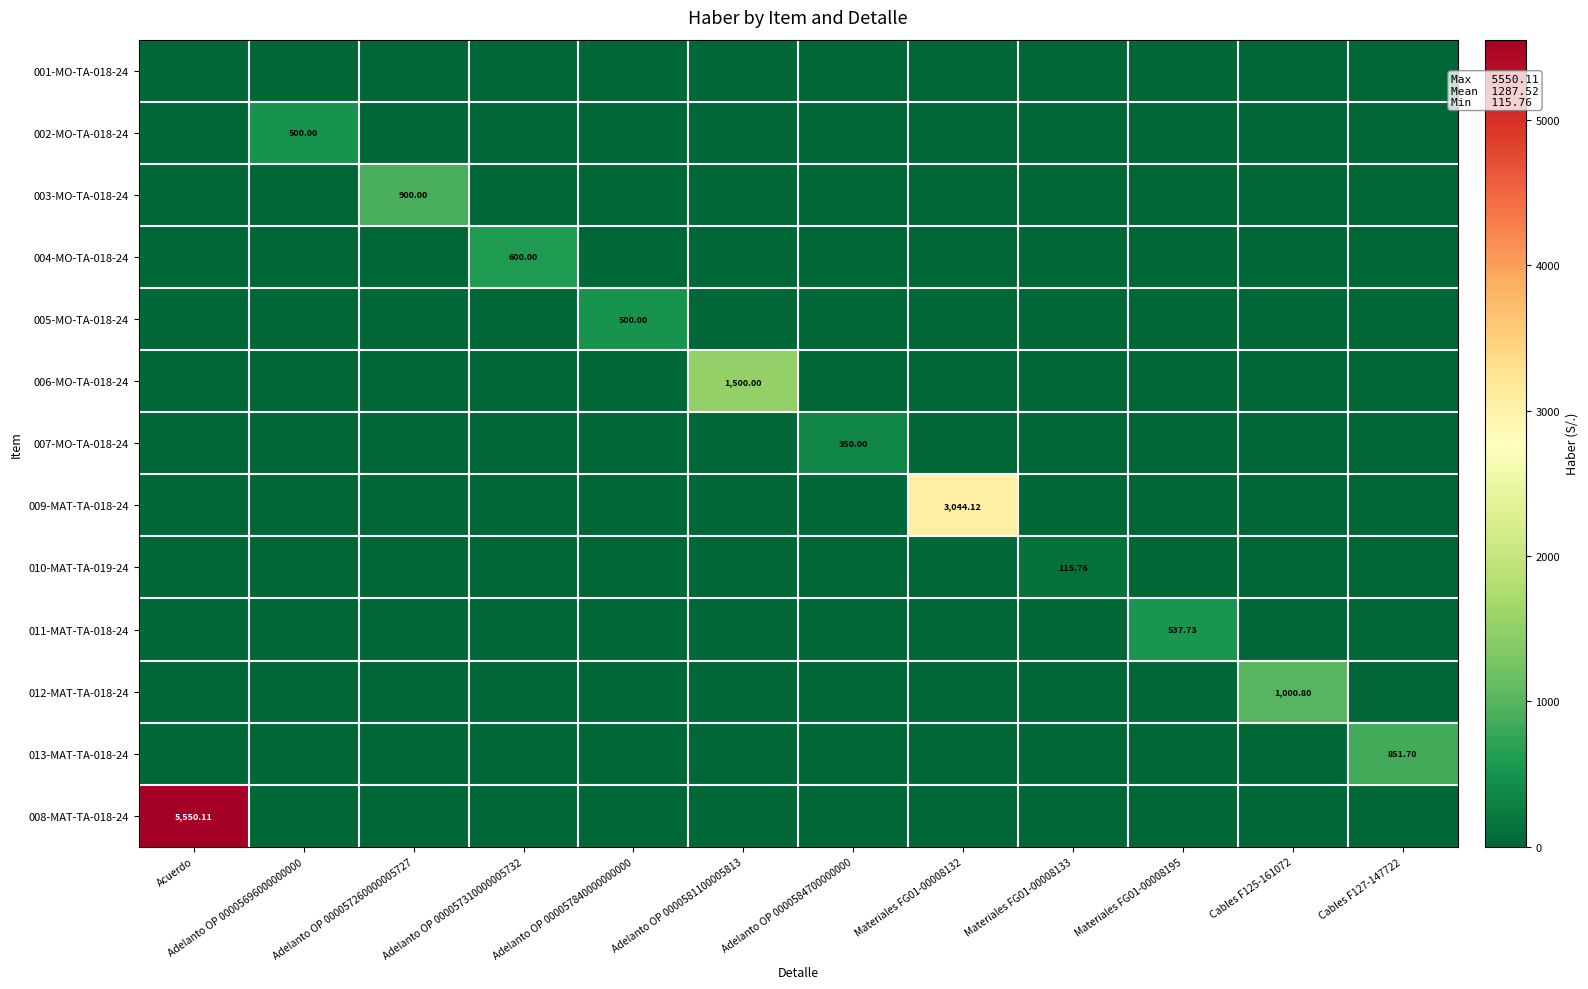

The 005-MO-TA-018-24 series shows 291.6 at Acuerdo. True or false?

False